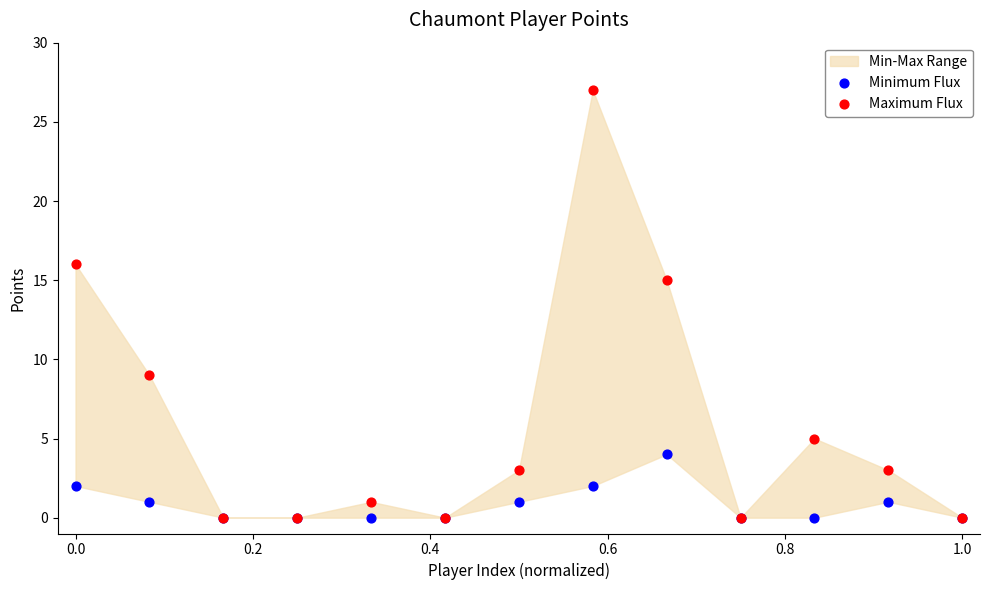

In the Maximum Flux series, what Y value is closest to 13?

15